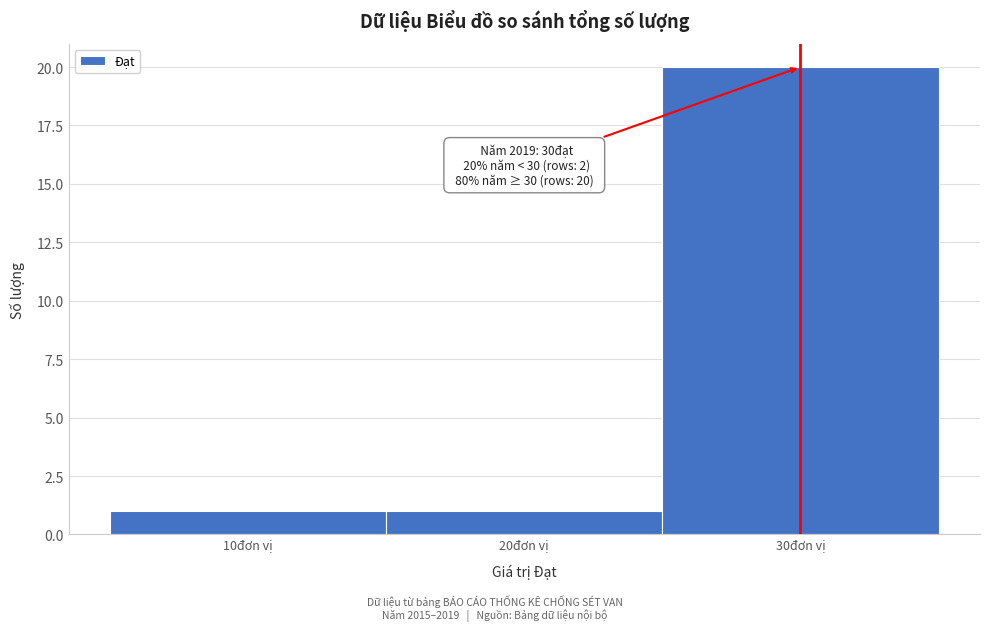

Over which range of the x-axis is the bar tallest?

25 to 35